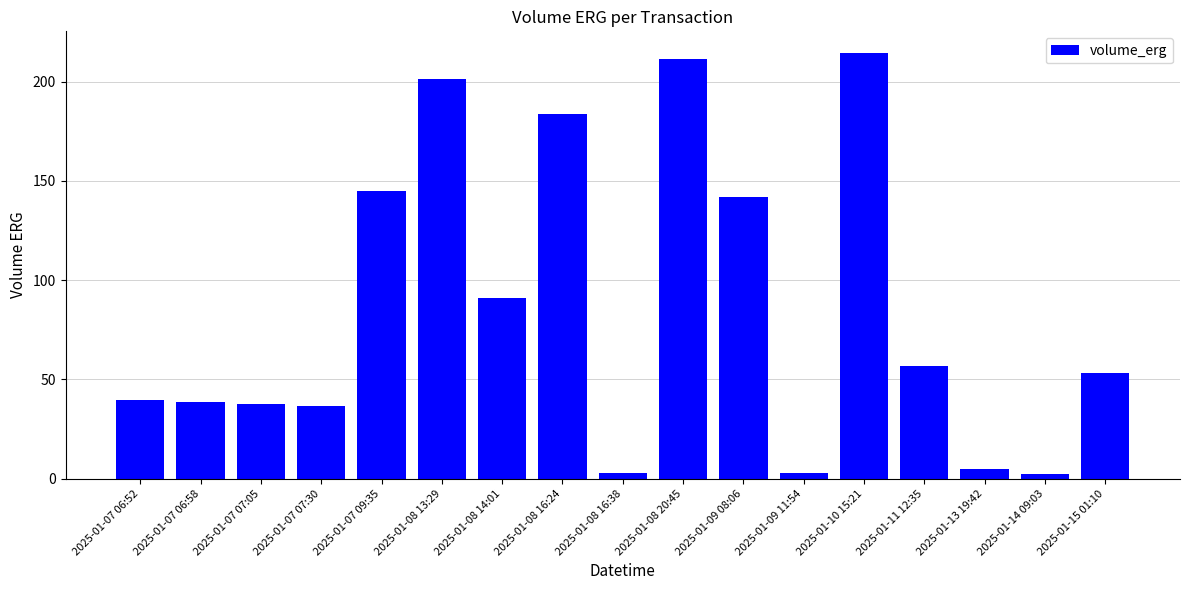

What is the label of the 11th bar from the left?

2025-01-09 08:06